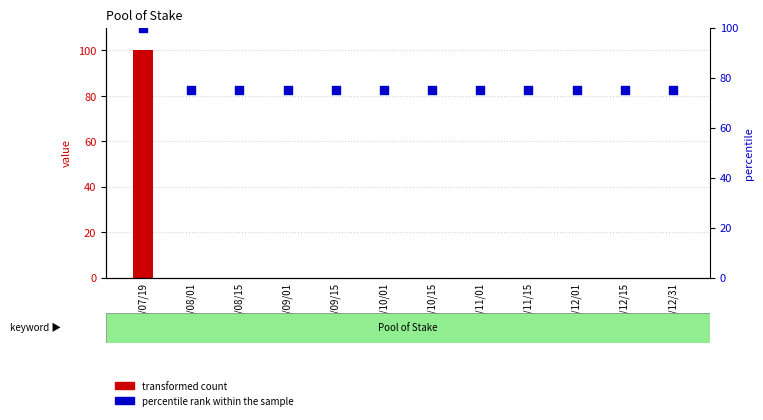

Which series has the widest spread of Y values?

transformed count